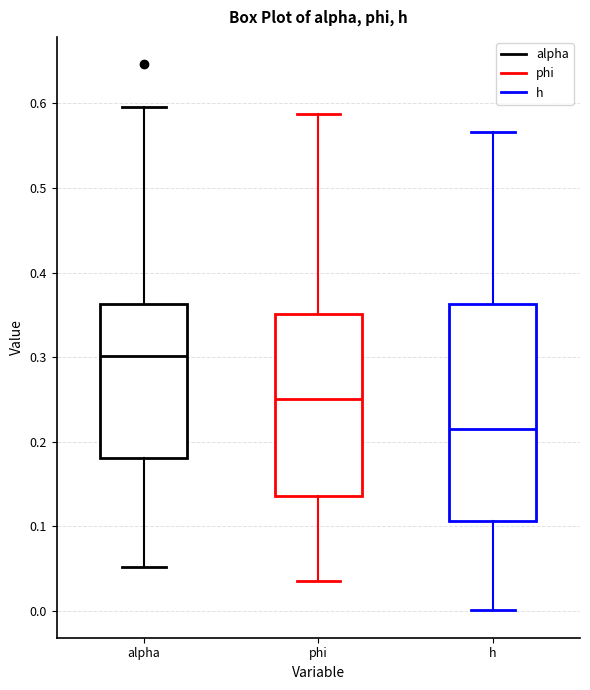

Which box is the tallest, from its lower edge to its upper edge?

h